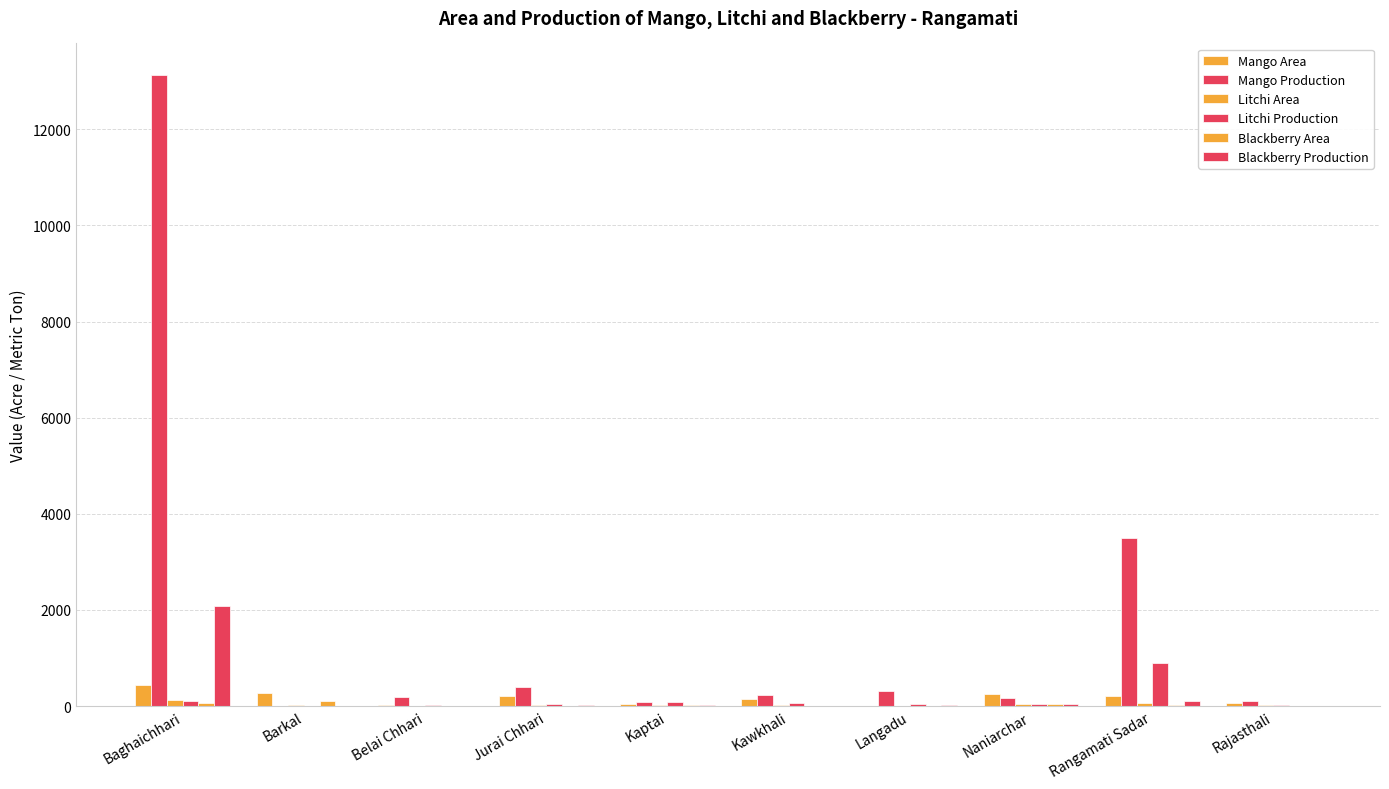

How many groups of bars are there?

10